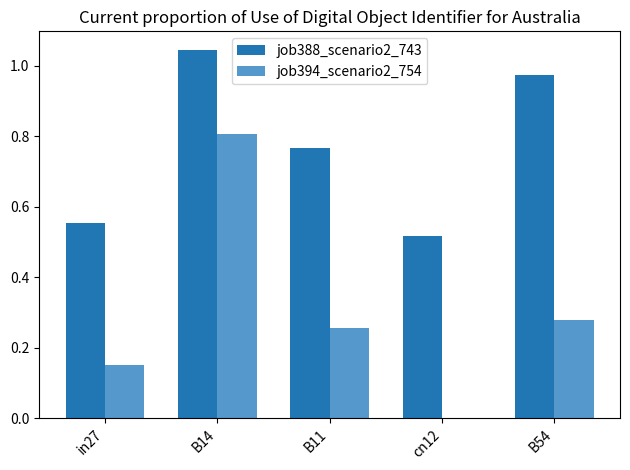

Does the chart contain stacked bars?

No